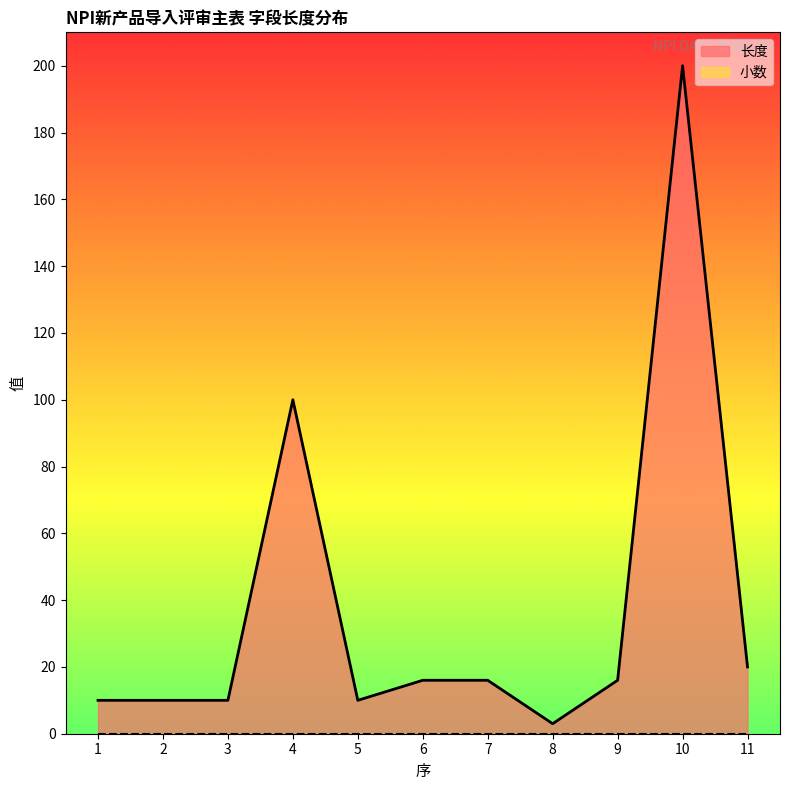

What is the difference between the second highest and second lowest values?

90